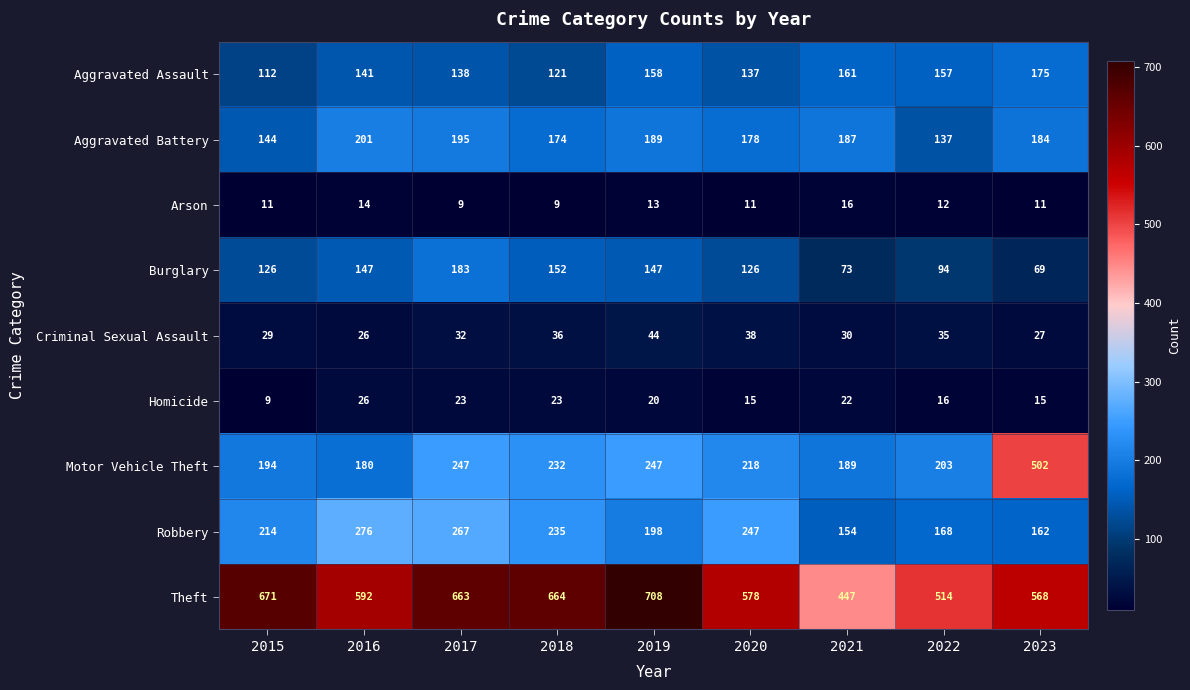

Which series has the widest spread of values?

Motor Vehicle Theft